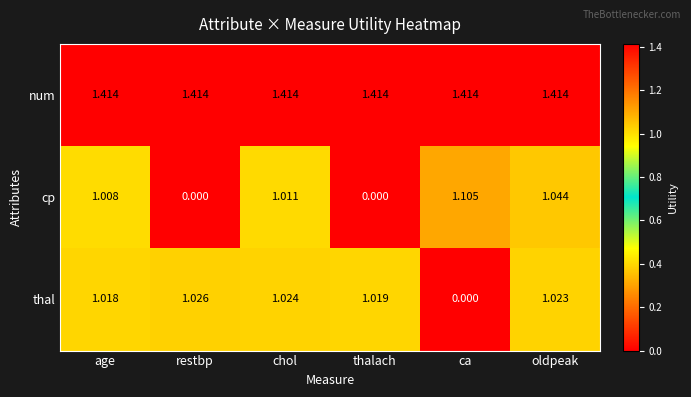

Rank the series at oldpeak from highest to lowest value.

num, cp, thal